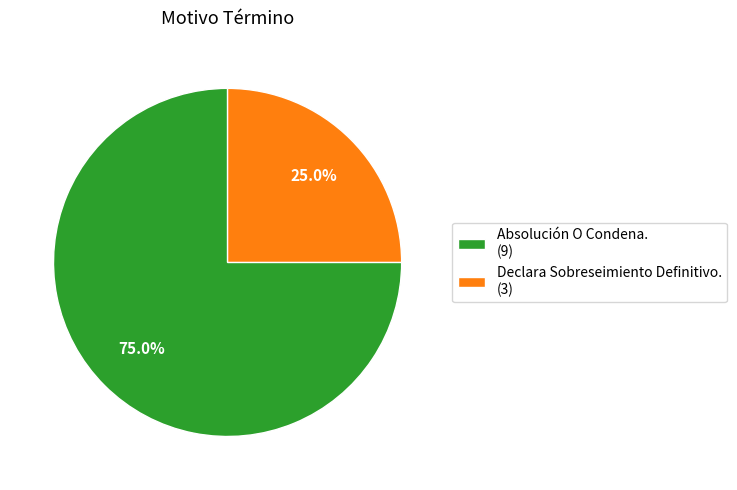

To the nearest percent, what is the difference between the Absolución O Condena. and Declara Sobreseimiento Definitivo. slice percentages?

50%